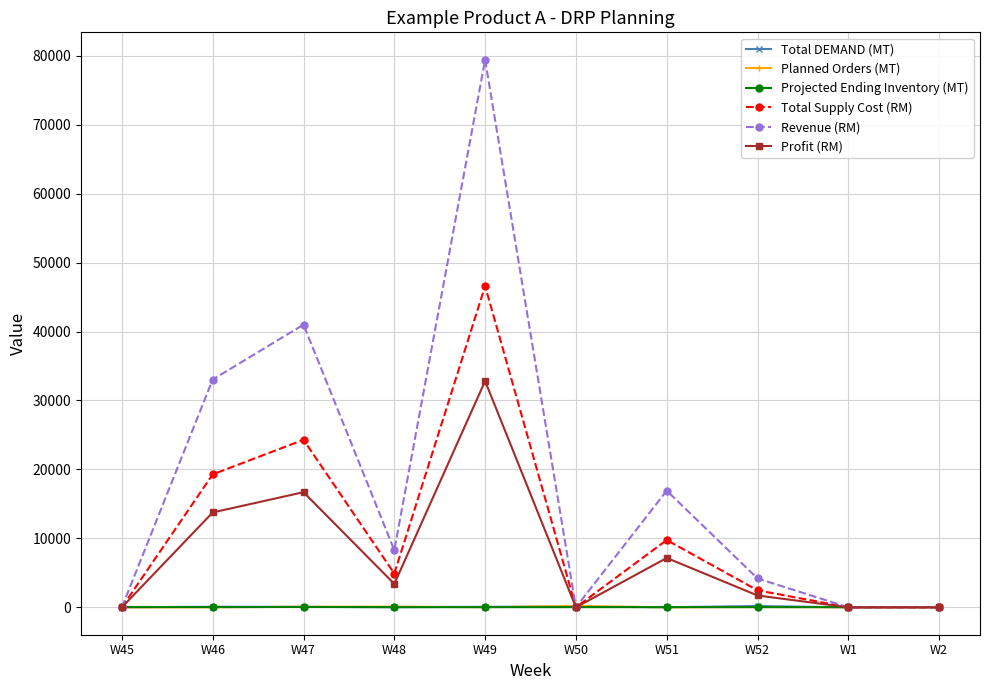

At which category does Profit (RM) reach its first local peak?

W47